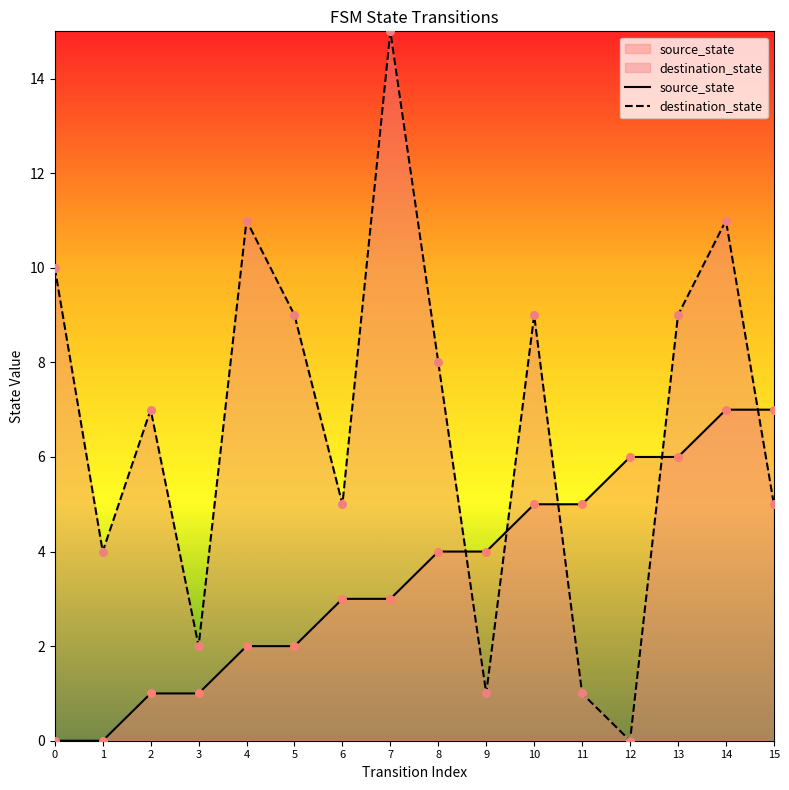

Which series contains the lowest Y value?

source_state